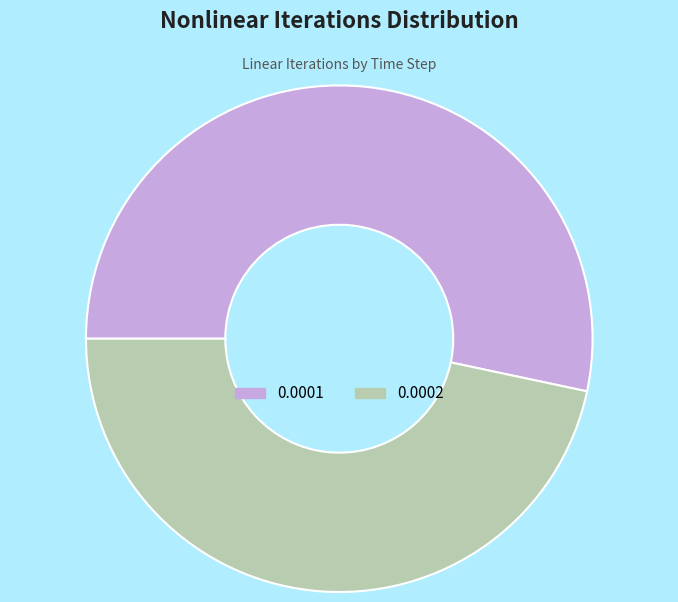

Which slice represents more than half of the pie?

0.0001